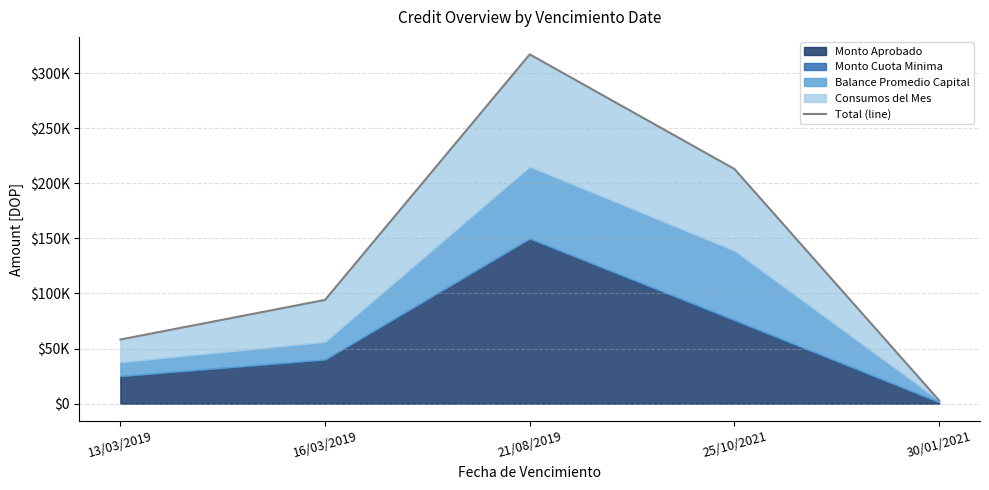

The value at 13/03/2019 is 58228.9. True or false?

True